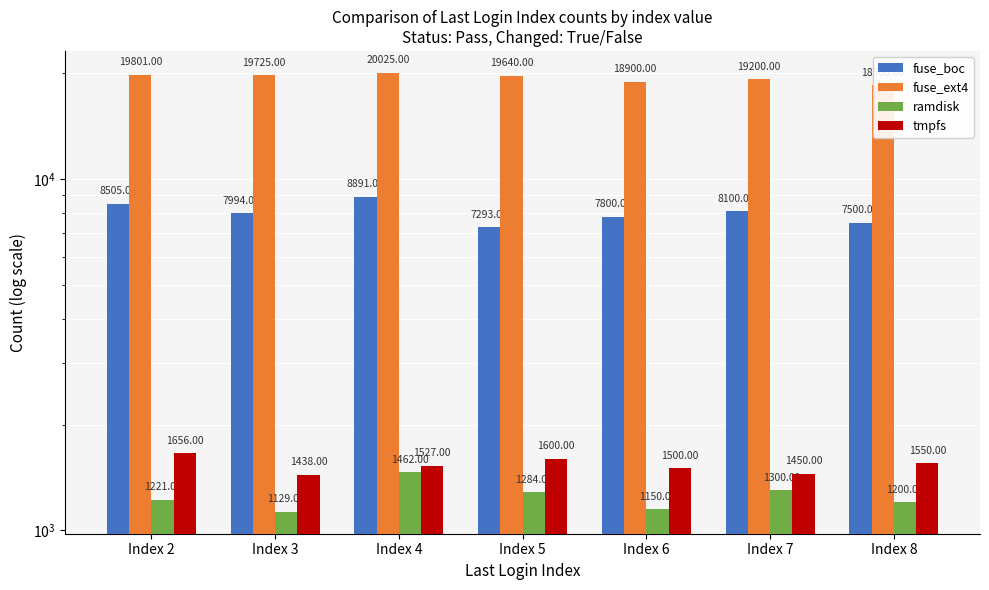

Between Index 6 and Index 7, which series saw the biggest shift?

fuse_boc